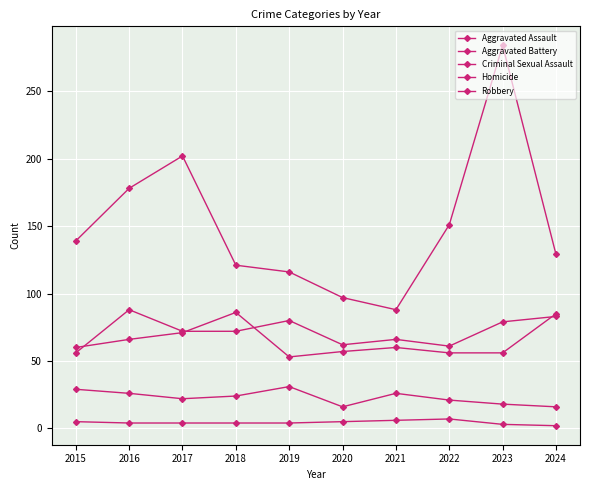

True or false: Robbery and Criminal Sexual Assault cross at least once.

False